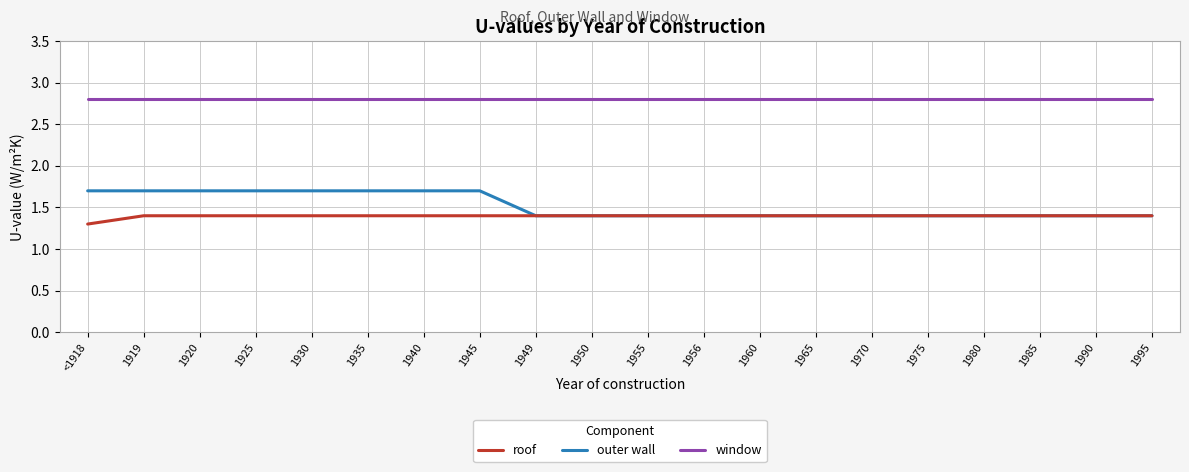

Rank the series at 1935 from highest to lowest value.

window, outer wall, roof